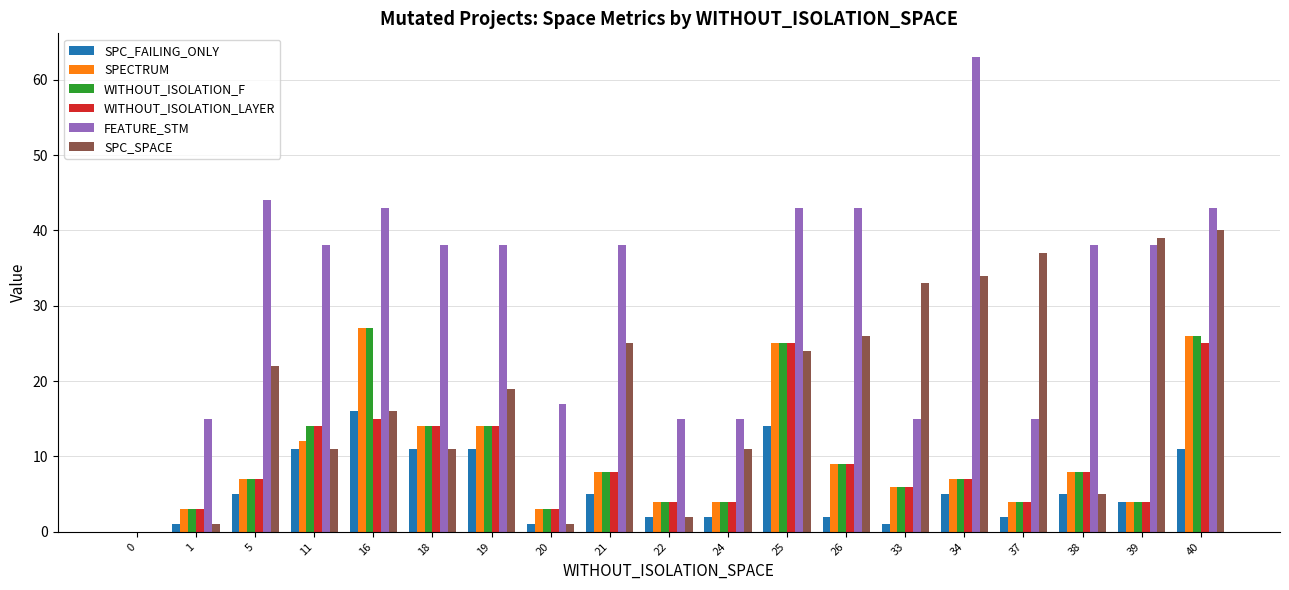

Which series has the largest range (max minus min)?

FEATURE_STM